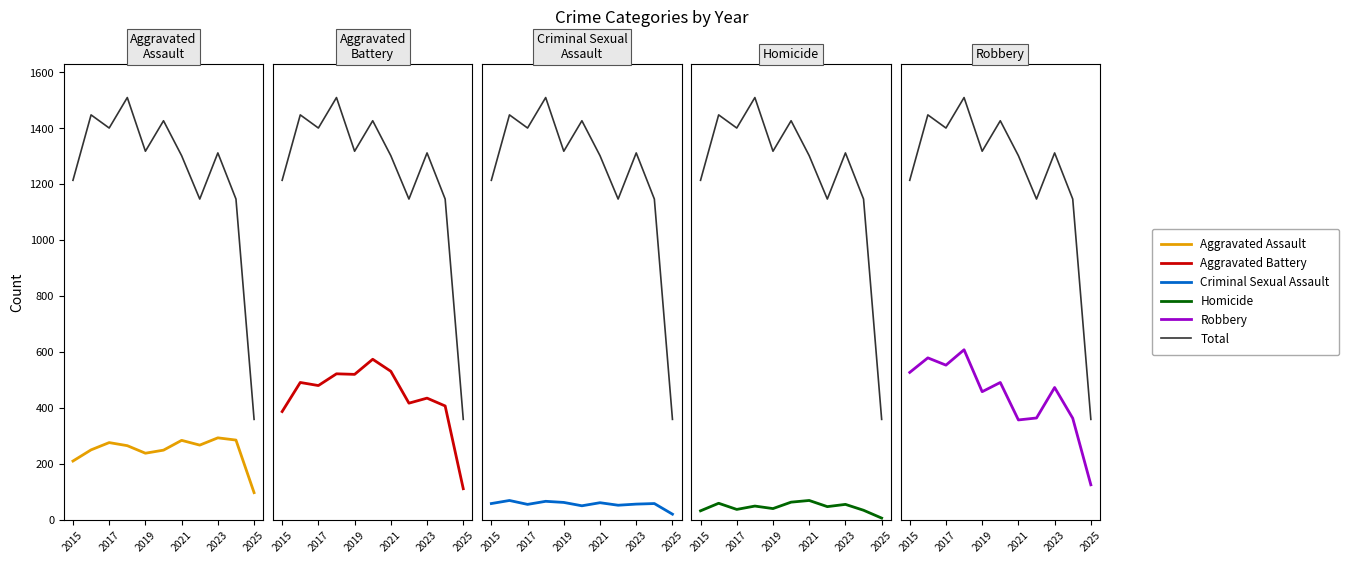

How many values in the Total series exceed 1312?

5